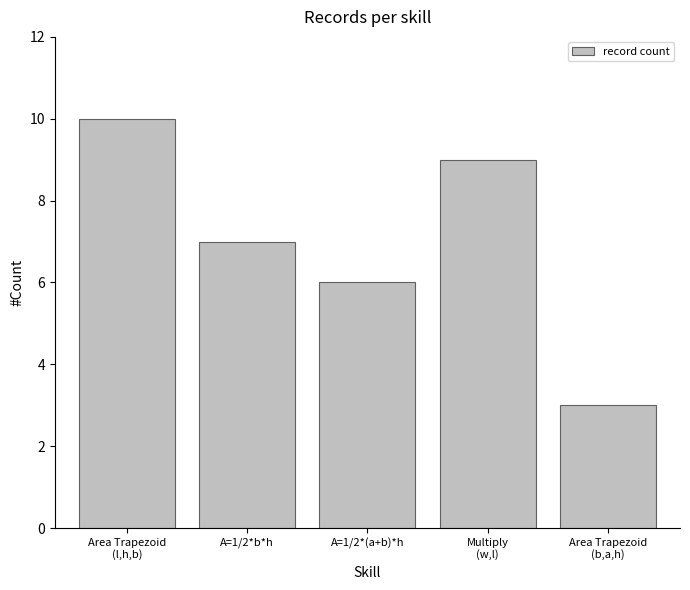

What is the difference between the maximum and minimum values?

7